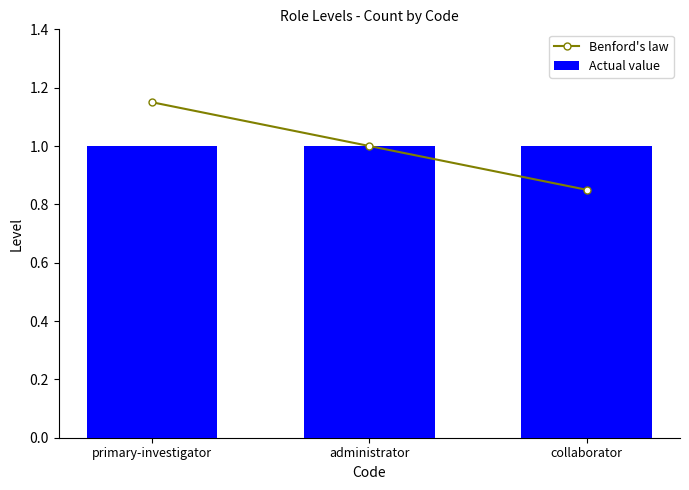

Reading right to left, what are all the values shown in this chart?

Benford's law: 0.8	1.0	1.1
Actual value: 1.0	1.0	1.0